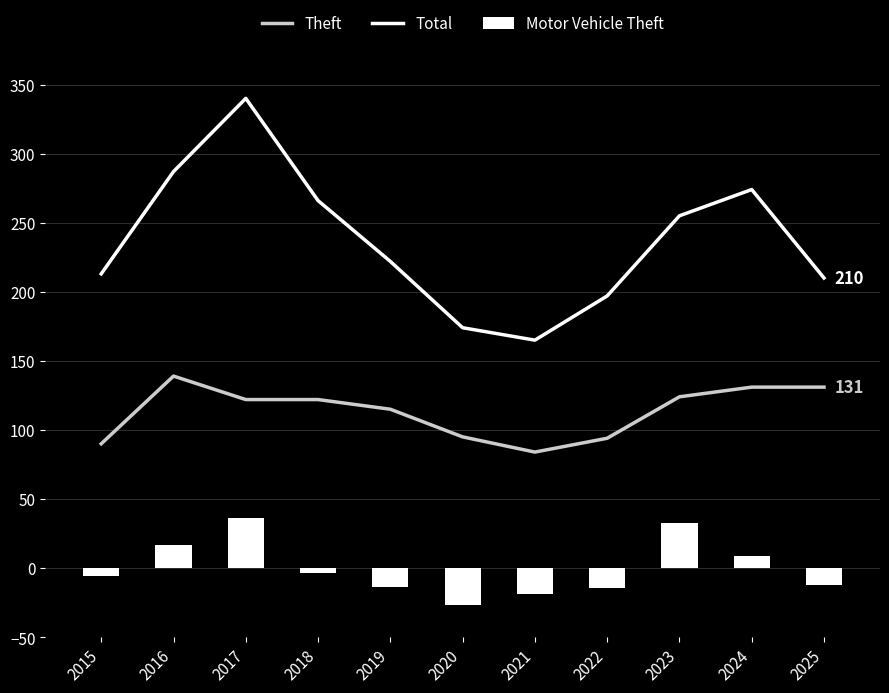

Reading left to right, list all the values displayed in this chart.

Theft: 90.0	139.0	122.0	122.0	115.0	95.0	84.0	94.0	124.0	131.0	131.0
Total: 213.0	287.0	340.0	266.0	222.0	174.0	165.0	197.0	255.0	274.0	210.0
Motor Vehicle Theft: -5.5	16.5	36.5	-3.5	-13.5	-26.5	-18.5	-14.5	32.5	8.5	-12.5